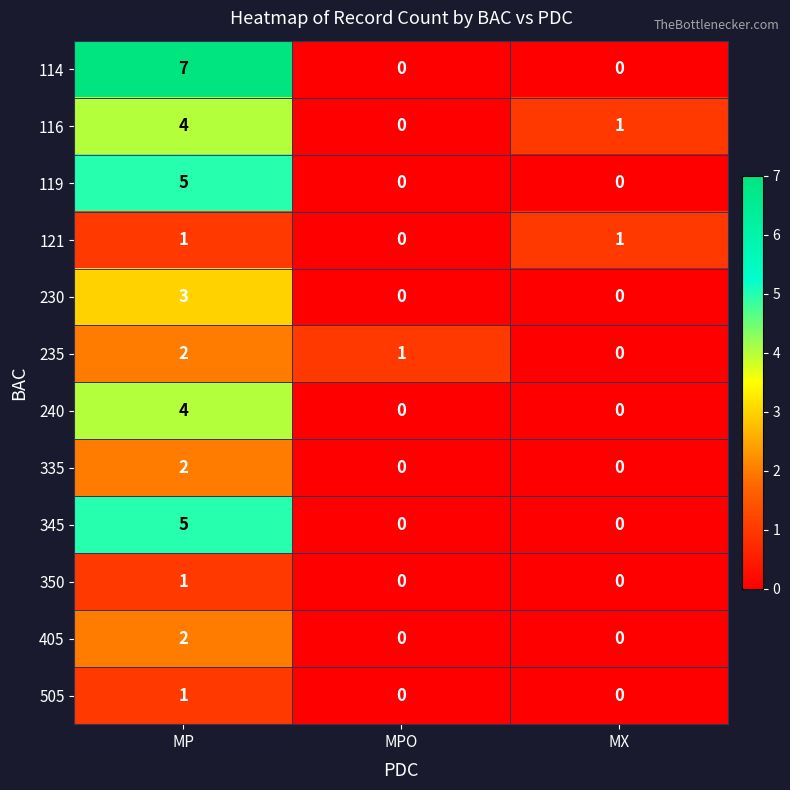

The 116 series shows 4 at MP. True or false?

True